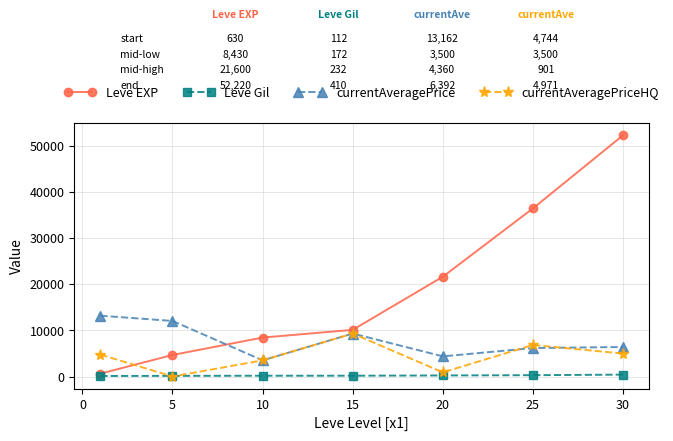

Which series has the largest total across all categories?

Leve EXP